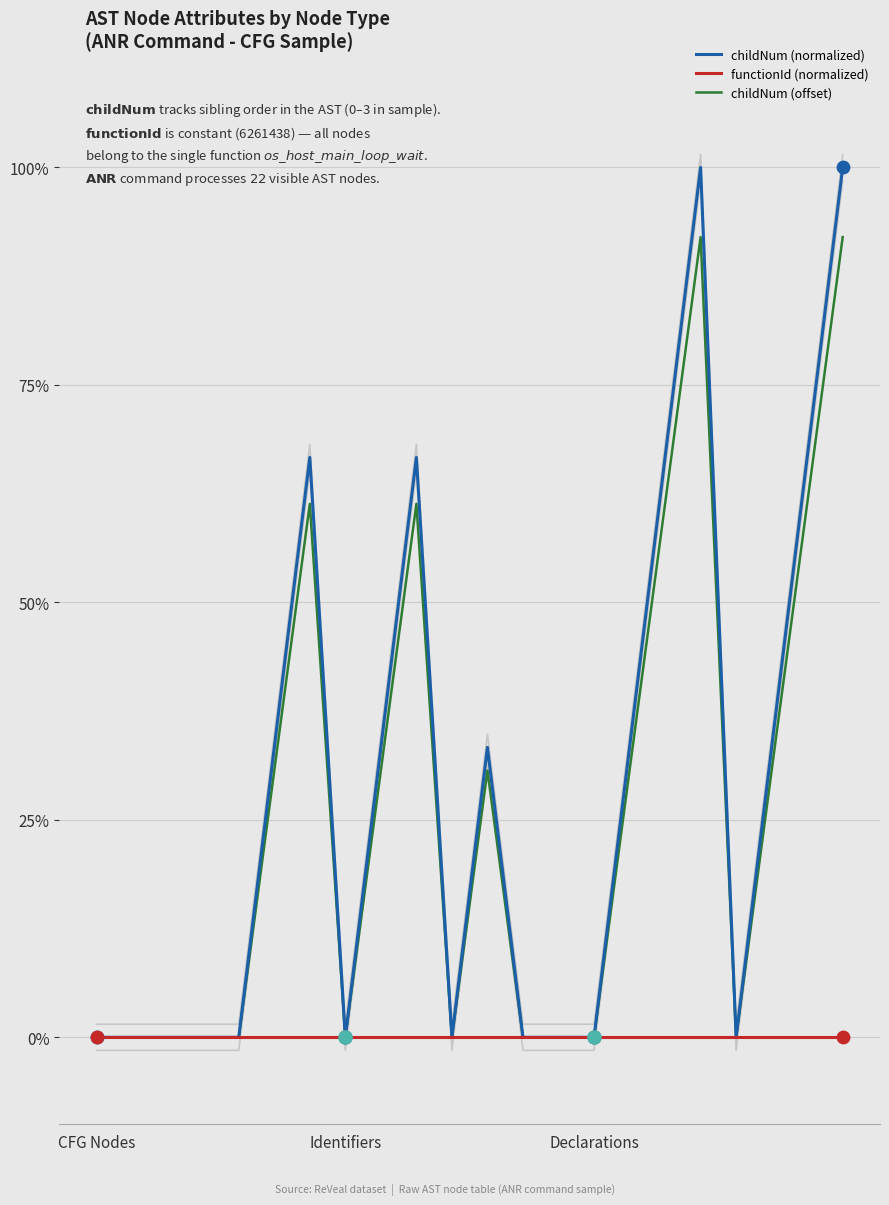

Which series has the widest spread of Y values?

childNum (normalized)